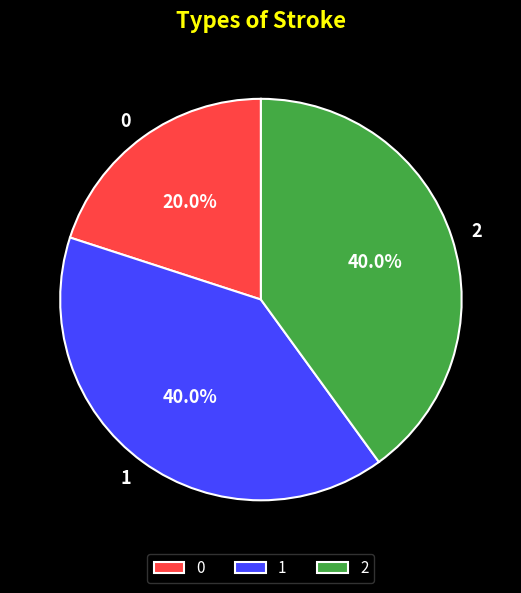

How much of the chart is everything except 0?

80.0%